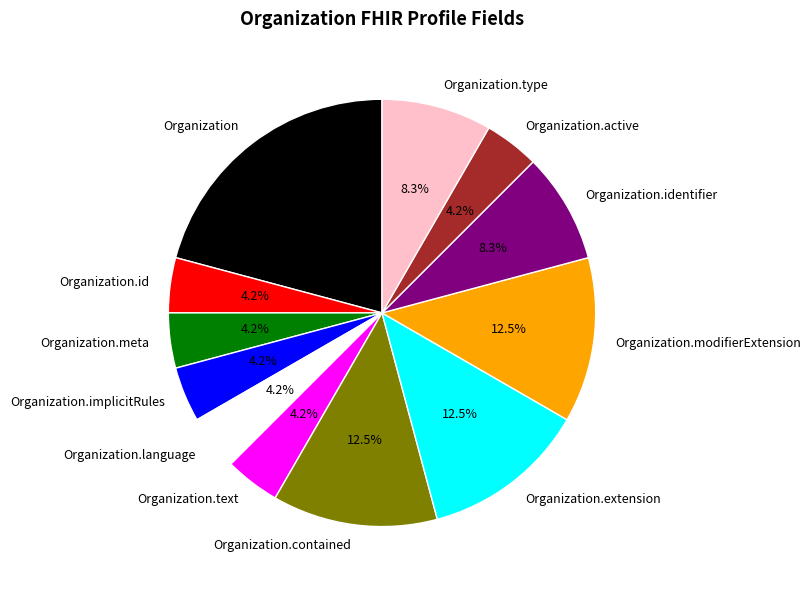

Count the number of slices in the pie.

12